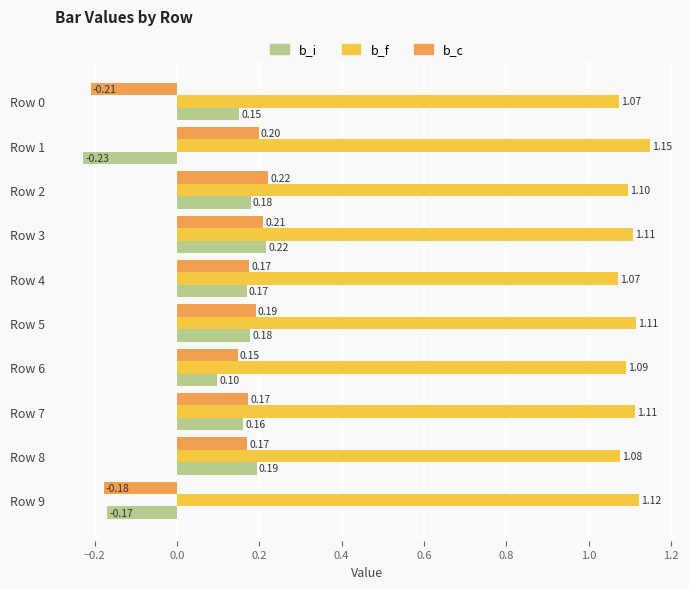

At which category is the sum across all series the highest?

Row 3